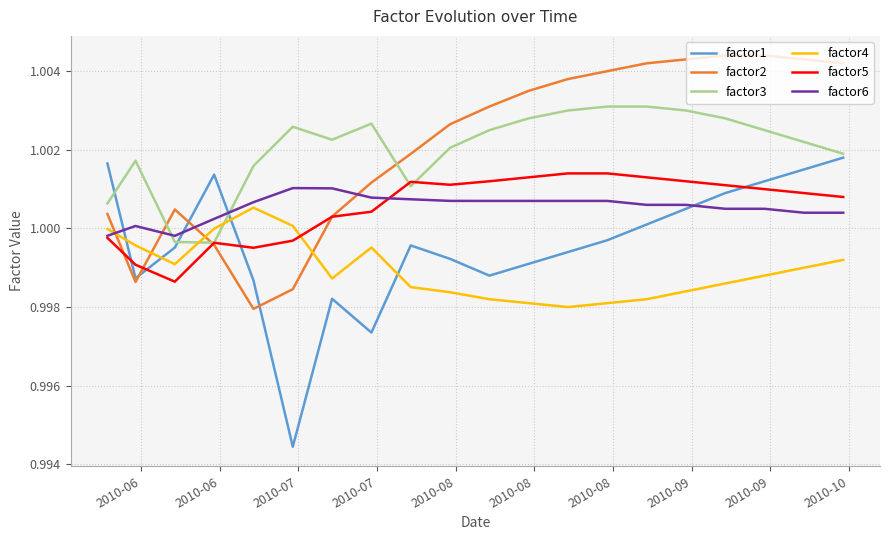

Which series ends up on top after the final intersection of factor6 and factor2?

factor2